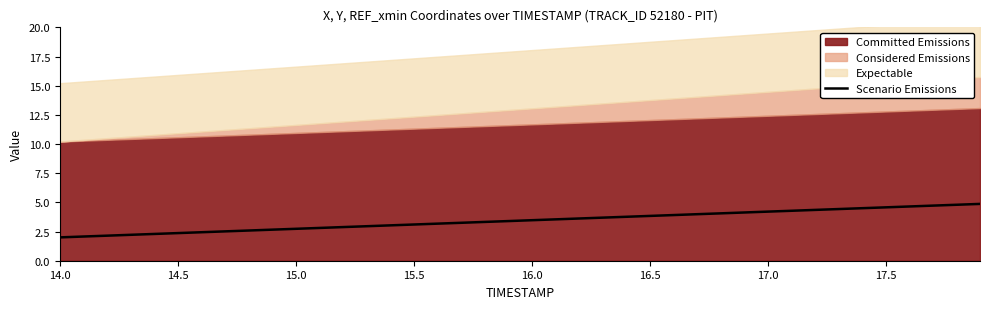

What is the maximum value for Scenario Emissions?

4.9